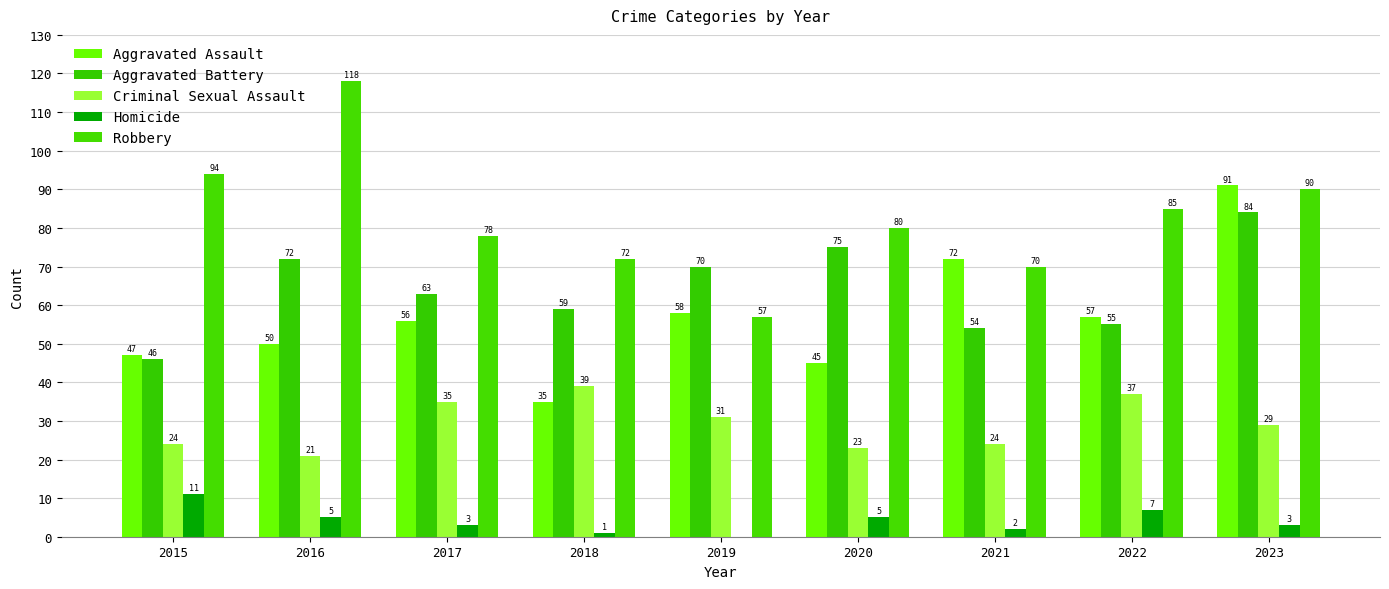

What are all the series names shown in the legend?

Aggravated Assault, Aggravated Battery, Criminal Sexual Assault, Homicide, Robbery